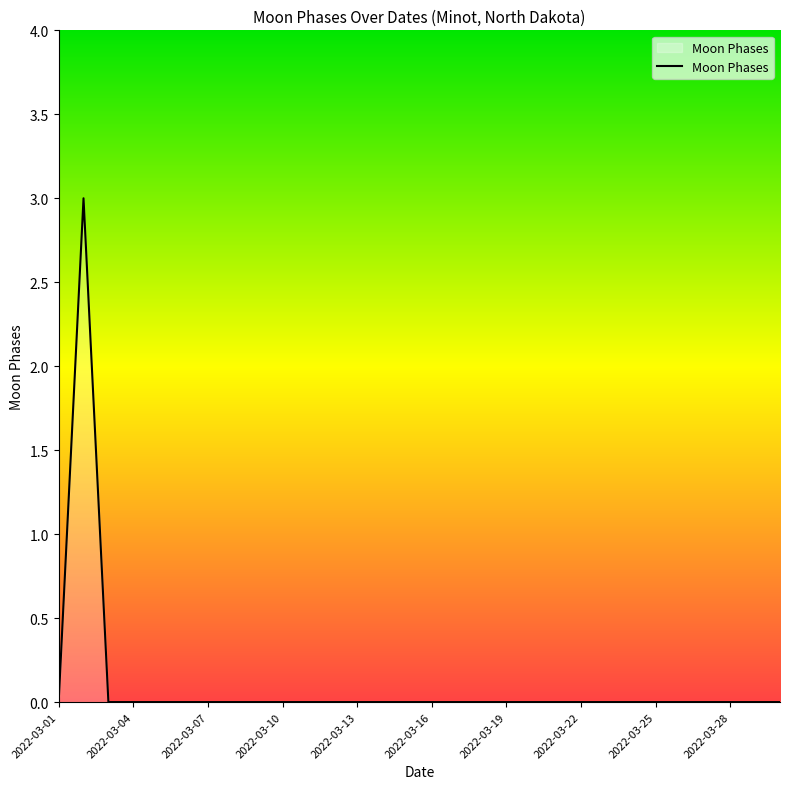

What is the difference between the maximum and minimum values?

3